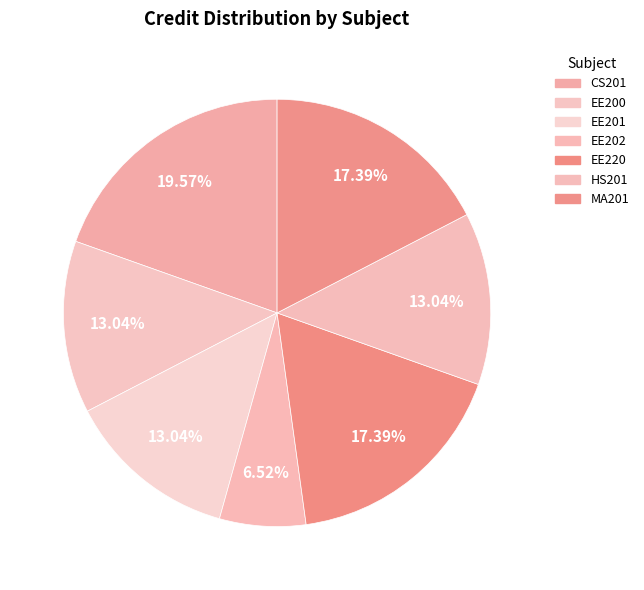

How many segments does this pie chart have?

7